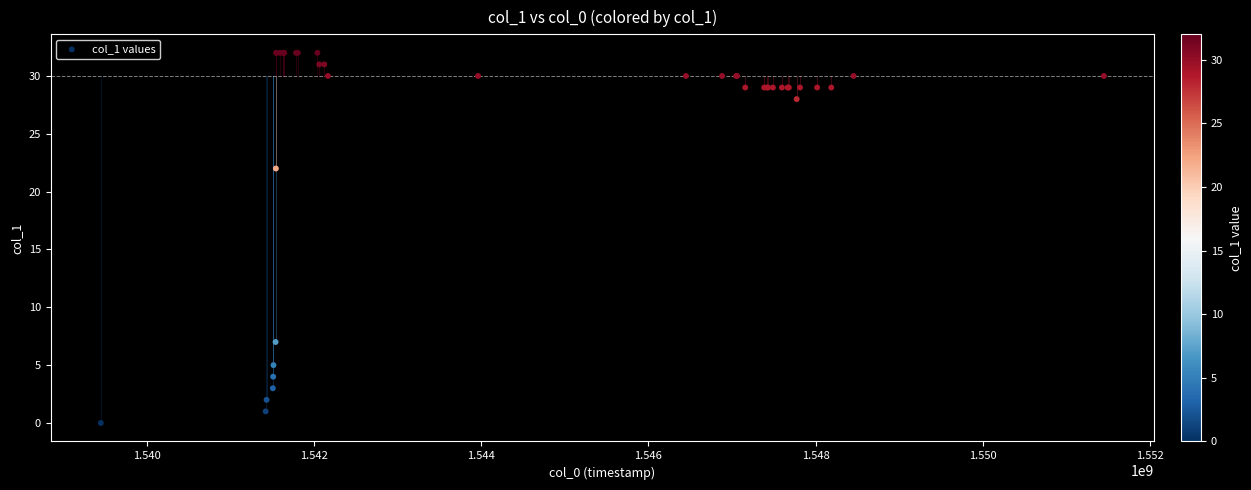

What Y value in the scatter plot is closest to 16?

22